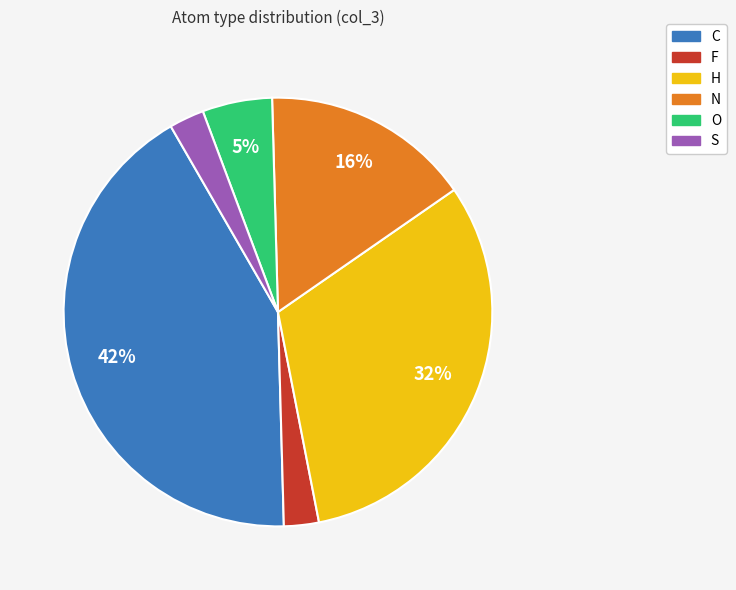

What is the largest slice in the pie chart?

C